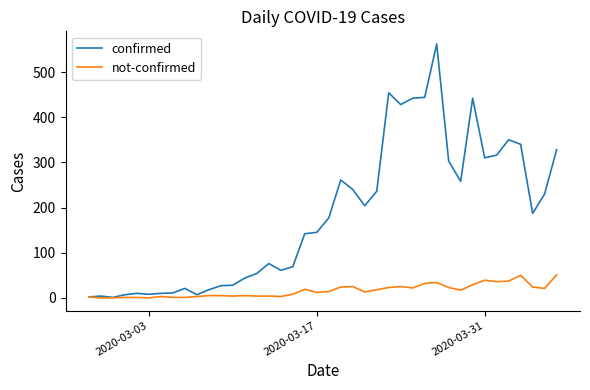

Which series has the largest total across all categories?

confirmed